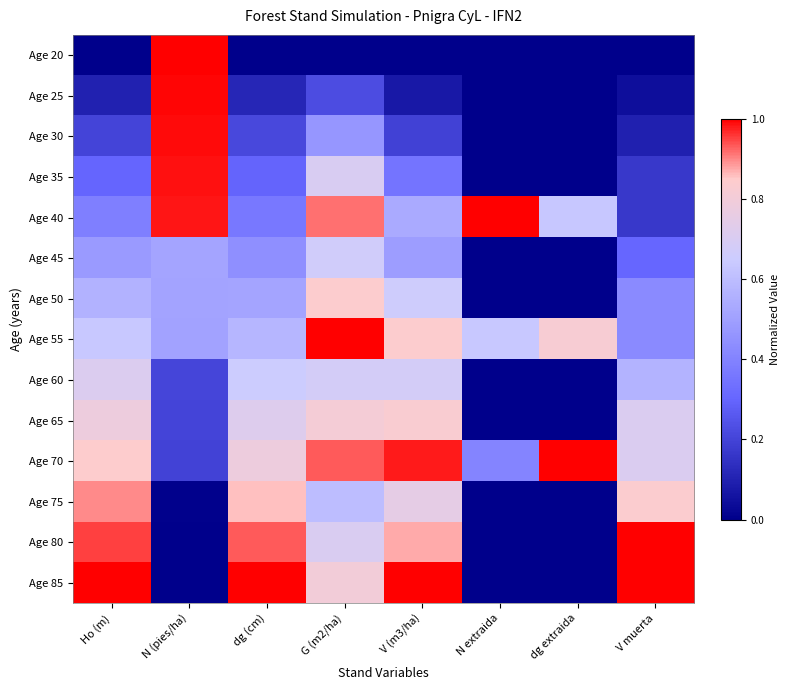

Reading right to left, what are all the values shown in this chart?

Age 20: V muerta=0.0	dg extraida=0.0	N extraida=0.0	V (m3/ha)=0.0	G (m2/ha)=0.0	dg (cm)=0.0	N (pies/ha)=1.0	Ho (m)=0.0
Age 25: V muerta=0.0	dg extraida=0.0	N extraida=0.0	V (m3/ha)=0.1	G (m2/ha)=0.2	dg (cm)=0.1	N (pies/ha)=1.0	Ho (m)=0.1
Age 30: V muerta=0.1	dg extraida=0.0	N extraida=0.0	V (m3/ha)=0.2	G (m2/ha)=0.5	dg (cm)=0.2	N (pies/ha)=1.0	Ho (m)=0.2
Age 35: V muerta=0.2	dg extraida=0.0	N extraida=0.0	V (m3/ha)=0.4	G (m2/ha)=0.7	dg (cm)=0.3	N (pies/ha)=1.0	Ho (m)=0.3
Age 40: V muerta=0.2	dg extraida=0.6	N extraida=1.0	V (m3/ha)=0.5	G (m2/ha)=0.9	dg (cm)=0.4	N (pies/ha)=1.0	Ho (m)=0.4
Age 45: V muerta=0.3	dg extraida=0.0	N extraida=0.0	V (m3/ha)=0.5	G (m2/ha)=0.7	dg (cm)=0.4	N (pies/ha)=0.5	Ho (m)=0.5
Age 50: V muerta=0.4	dg extraida=0.0	N extraida=0.0	V (m3/ha)=0.7	G (m2/ha)=0.8	dg (cm)=0.5	N (pies/ha)=0.5	Ho (m)=0.6
Age 55: V muerta=0.4	dg extraida=0.8	N extraida=0.6	V (m3/ha)=0.8	G (m2/ha)=1.0	dg (cm)=0.6	N (pies/ha)=0.5	Ho (m)=0.6
Age 60: V muerta=0.6	dg extraida=0.0	N extraida=0.0	V (m3/ha)=0.7	G (m2/ha)=0.7	dg (cm)=0.6	N (pies/ha)=0.2	Ho (m)=0.7
Age 65: V muerta=0.7	dg extraida=0.0	N extraida=0.0	V (m3/ha)=0.8	G (m2/ha)=0.8	dg (cm)=0.7	N (pies/ha)=0.2	Ho (m)=0.8
Age 70: V muerta=0.7	dg extraida=1.0	N extraida=0.4	V (m3/ha)=1.0	G (m2/ha)=0.9	dg (cm)=0.8	N (pies/ha)=0.2	Ho (m)=0.8
Age 75: V muerta=0.8	dg extraida=0.0	N extraida=0.0	V (m3/ha)=0.7	G (m2/ha)=0.6	dg (cm)=0.9	N (pies/ha)=0.0	Ho (m)=0.9
Age 80: V muerta=1.0	dg extraida=0.0	N extraida=0.0	V (m3/ha)=0.9	G (m2/ha)=0.7	dg (cm)=0.9	N (pies/ha)=0.0	Ho (m)=1.0
Age 85: V muerta=1.0	dg extraida=0.0	N extraida=0.0	V (m3/ha)=1.0	G (m2/ha)=0.8	dg (cm)=1.0	N (pies/ha)=0.0	Ho (m)=1.0